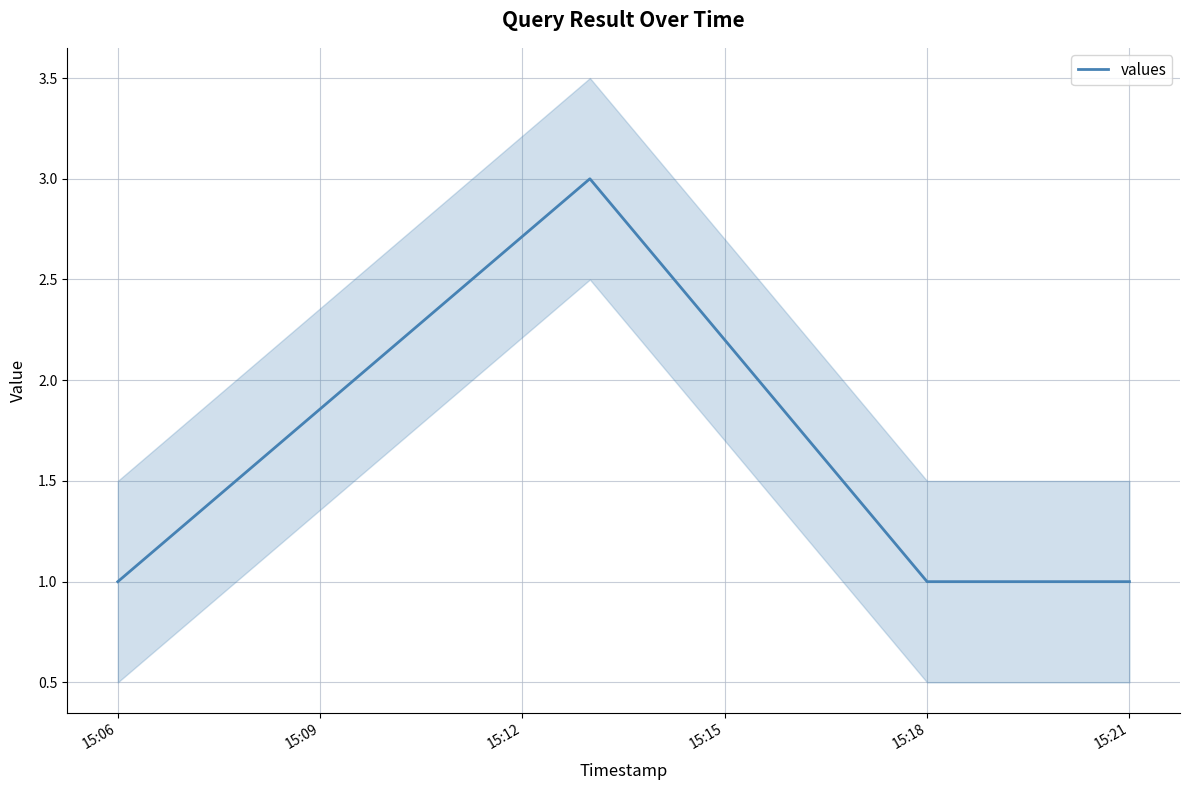

The values series shows 1 at 15:21. True or false?

True